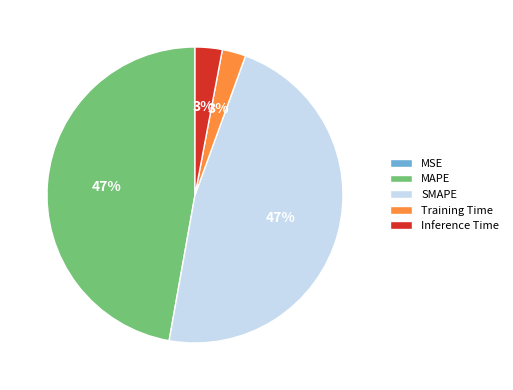

Does any single category account for the majority?

No